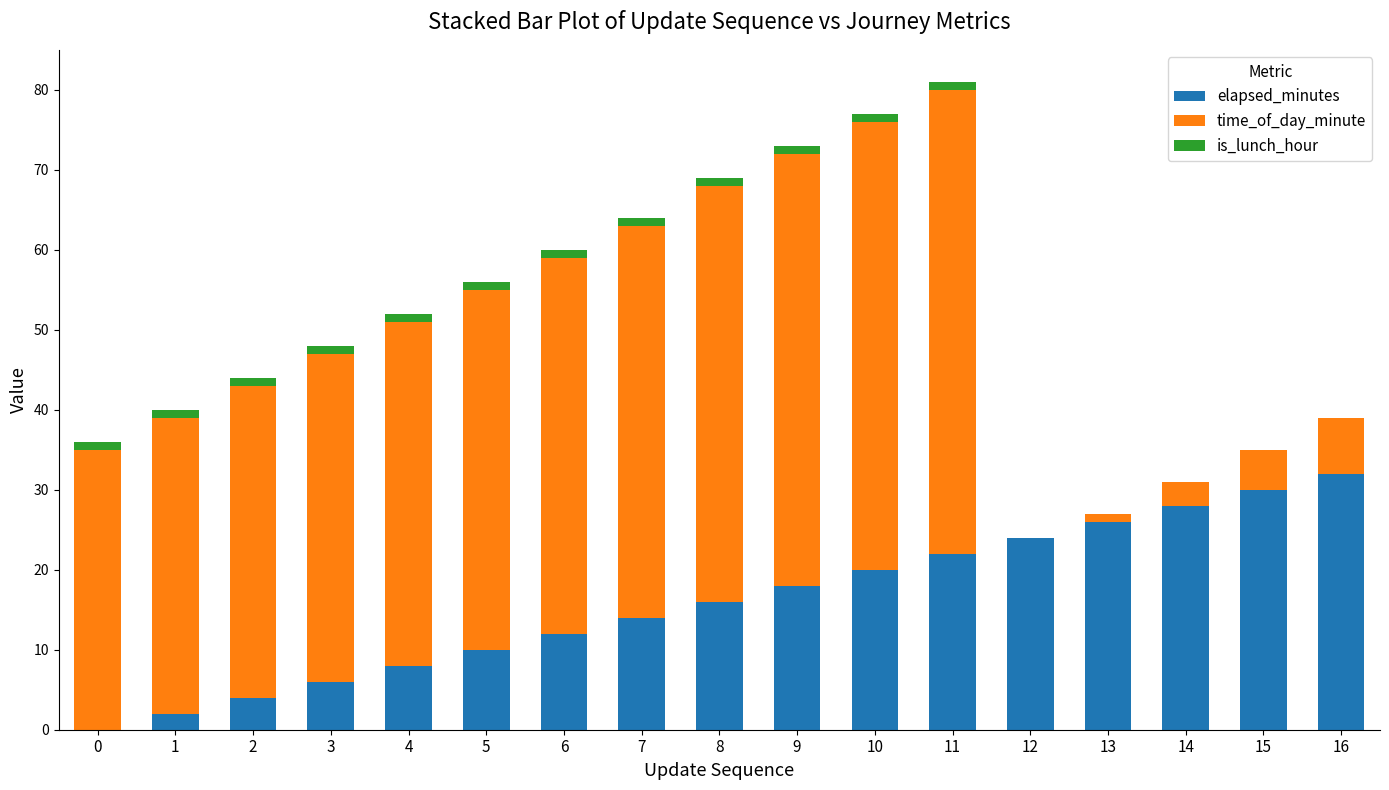

What is the highest value of the elapsed_minutes series?

32